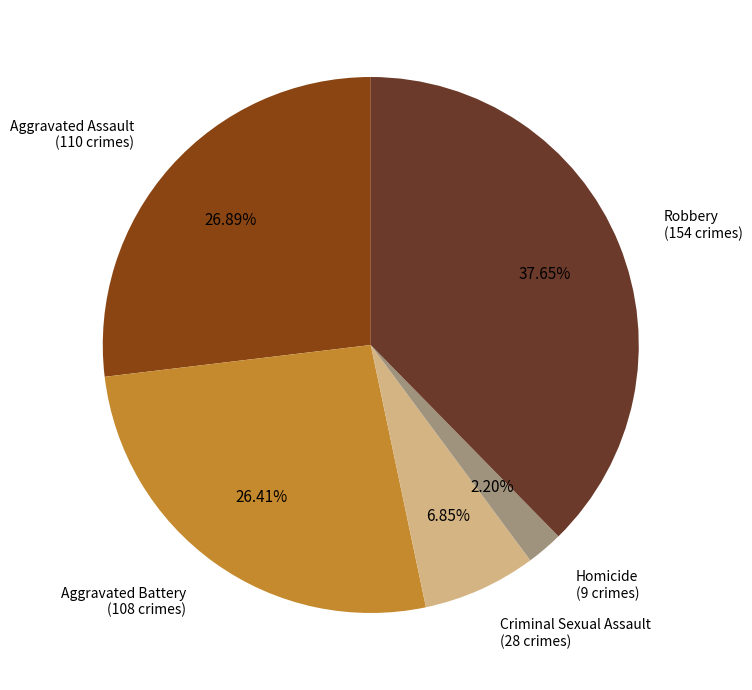

Is there a majority slice in this chart?

No